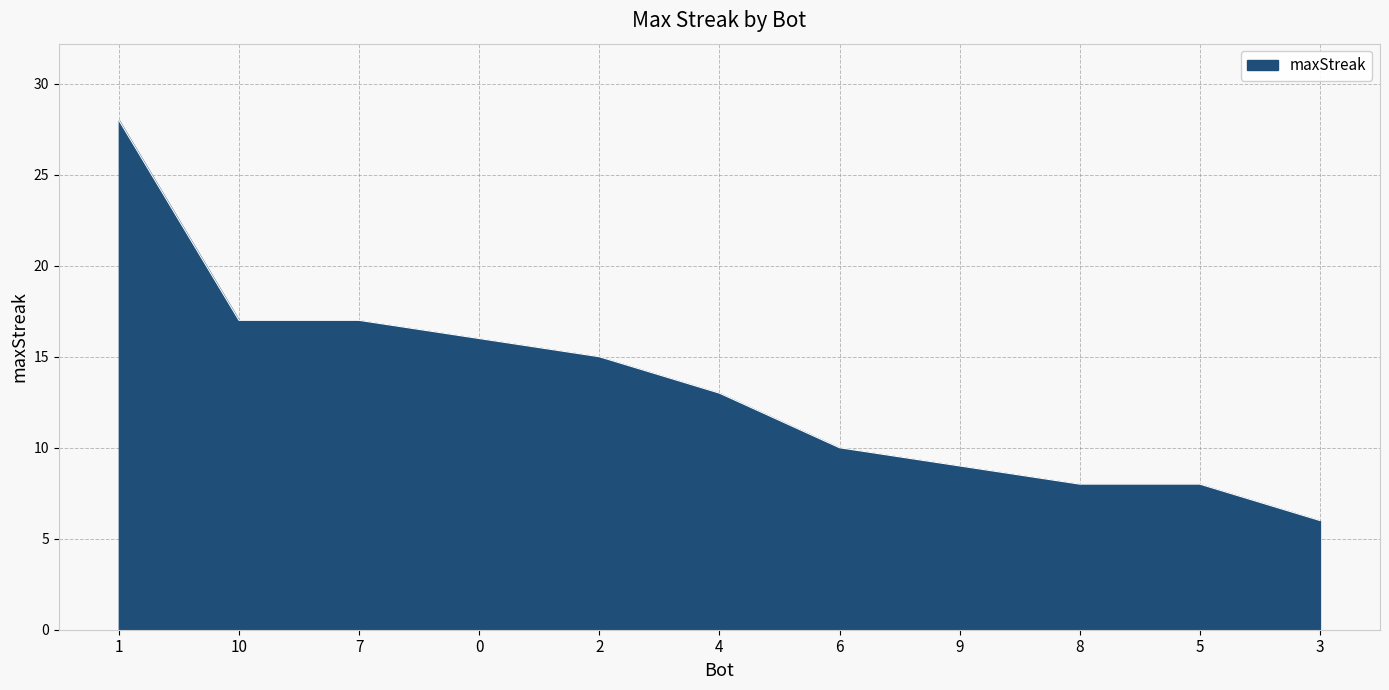

What is the approximate value at 2, to the nearest 5?

15